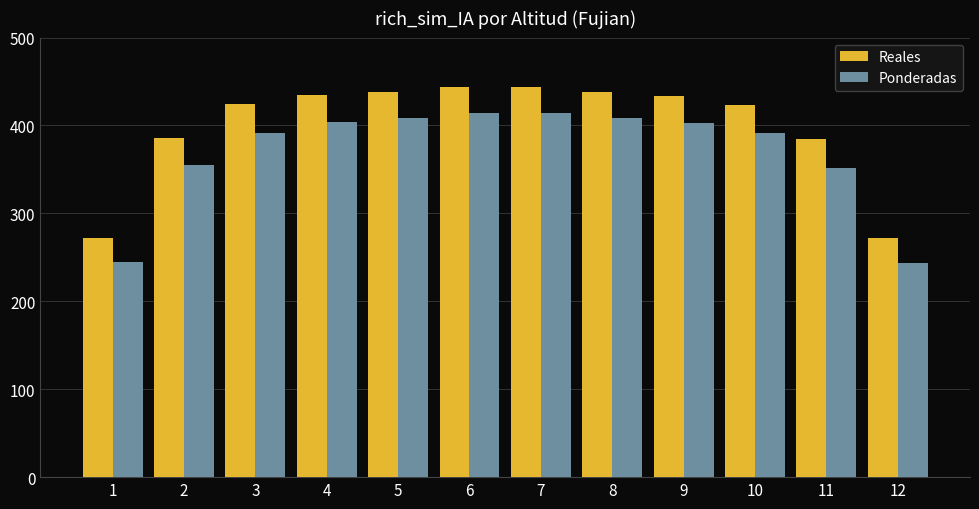

What is the minimum value for Reales?

272.3